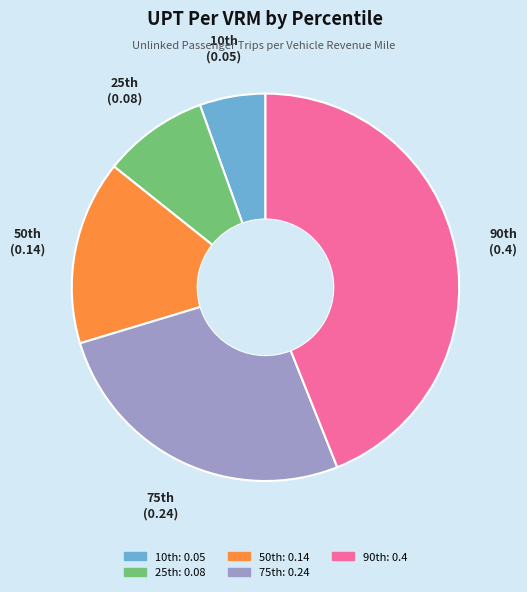

Does any single category account for the majority?

No